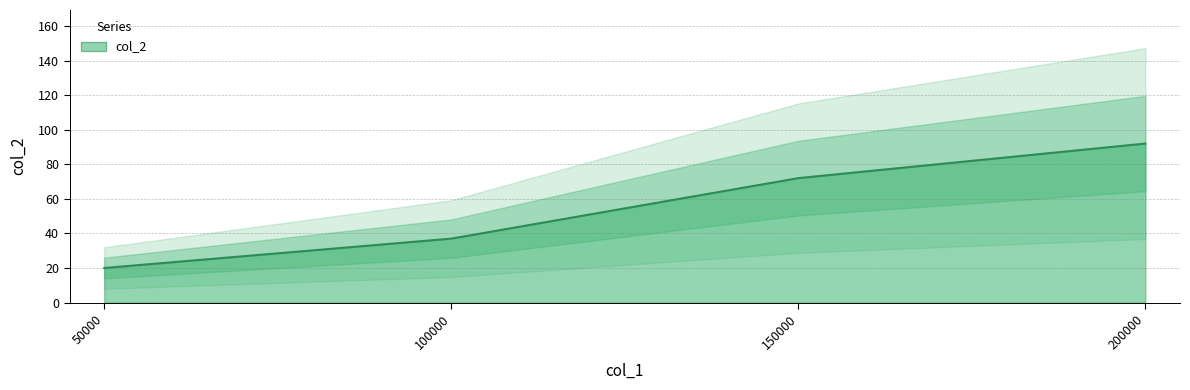

Reading left to right, extract all data points from this chart.

50000=20	100000=37	150000=72	200000=92